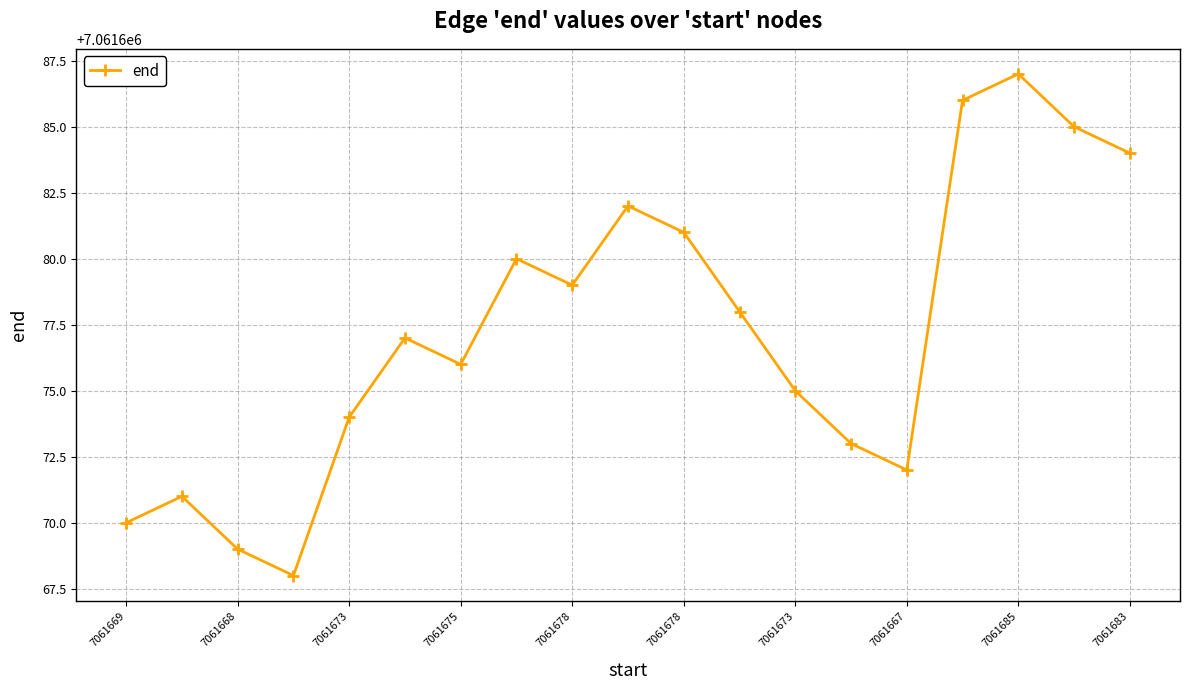

How many points are higher than both their immediate neighbors (excluding endpoints)?

5